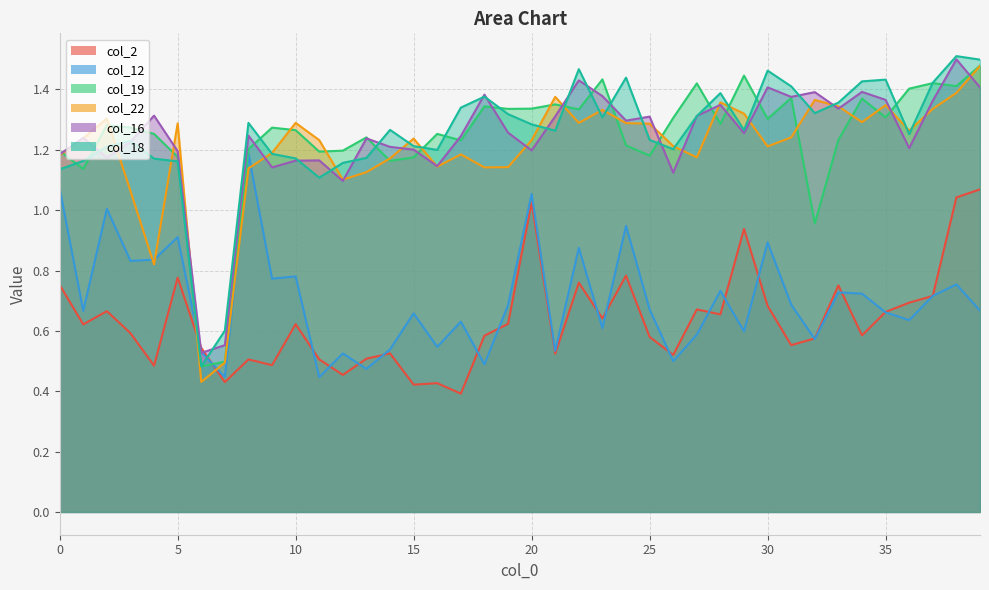

At 1, list the series in order from largest to smallest.

col_16, col_22, col_18, col_19, col_12, col_2